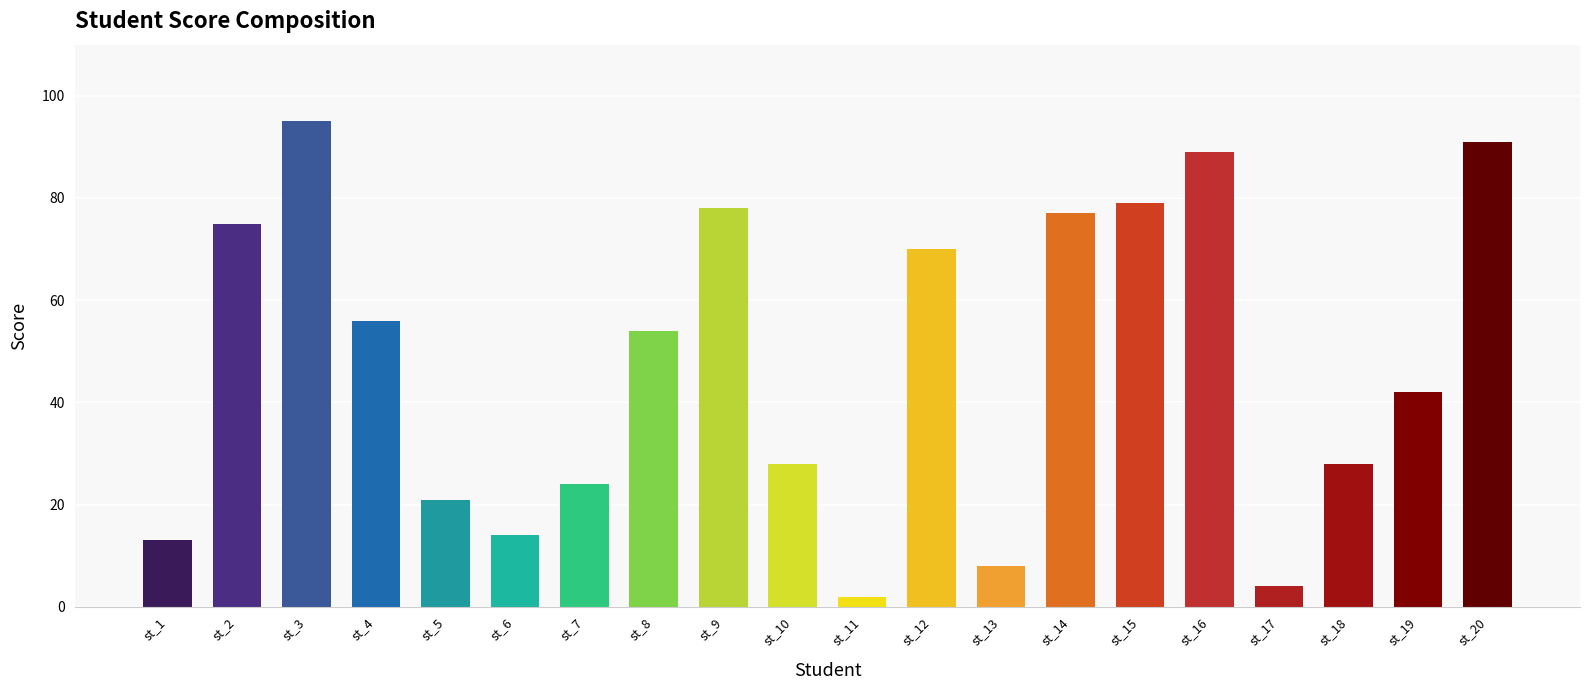

What is the change in value from st_15 to st_19?

-37